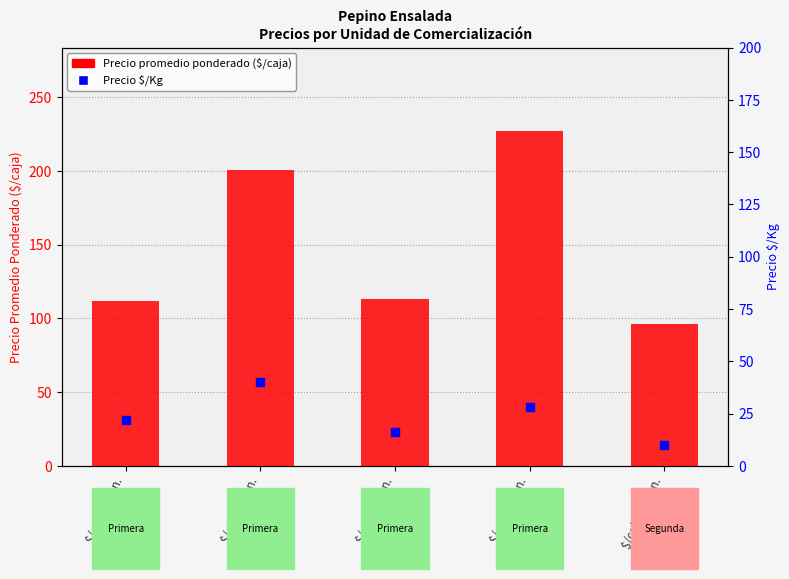

Which series has the largest total across all categories?

Precio promedio ponderado ($/caja)